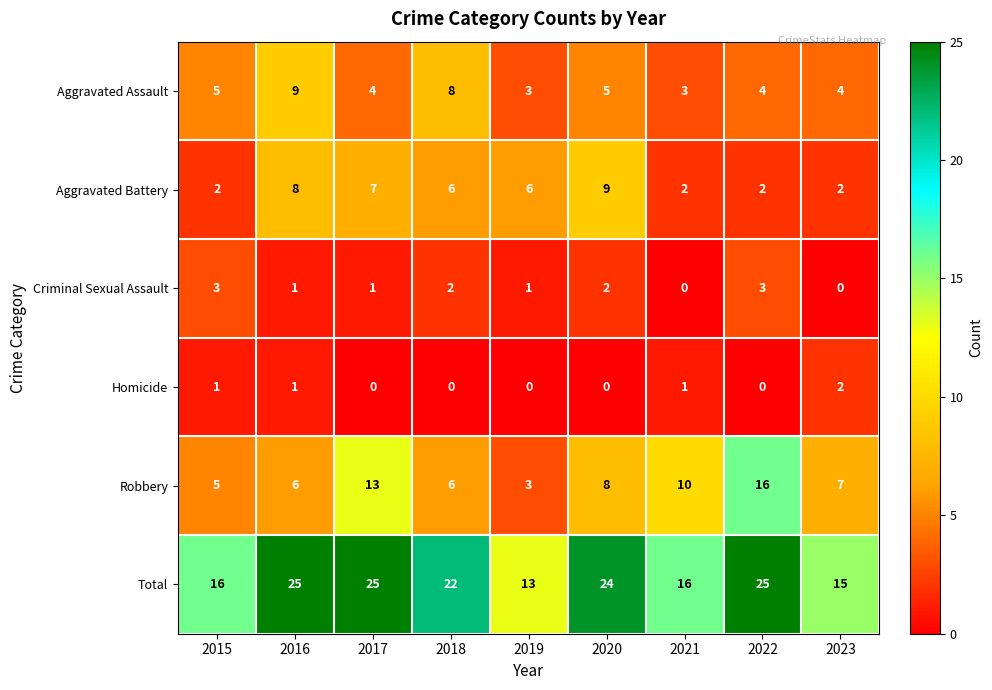

Which category has the highest value in the Aggravated Assault series?

2016